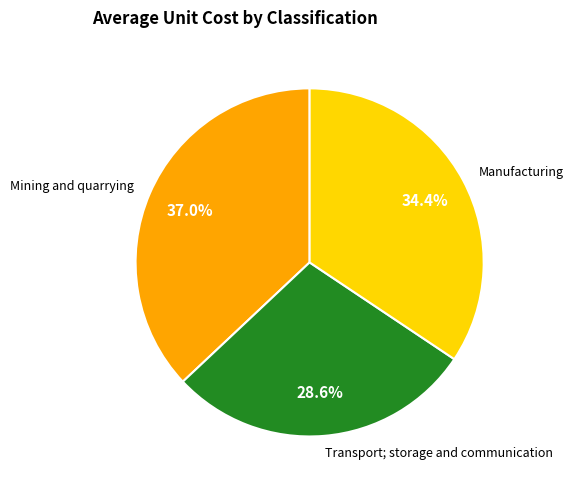

Combined, what portion of the pie is Mining and quarrying and Manufacturing?

71.4%